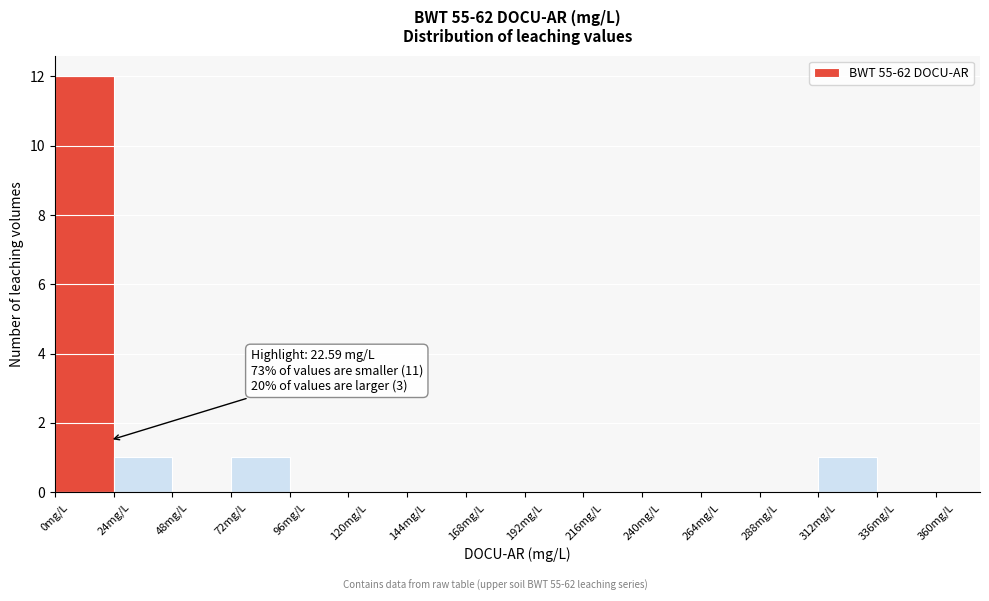

Which range on the x-axis has the tallest bar?

0 to 24